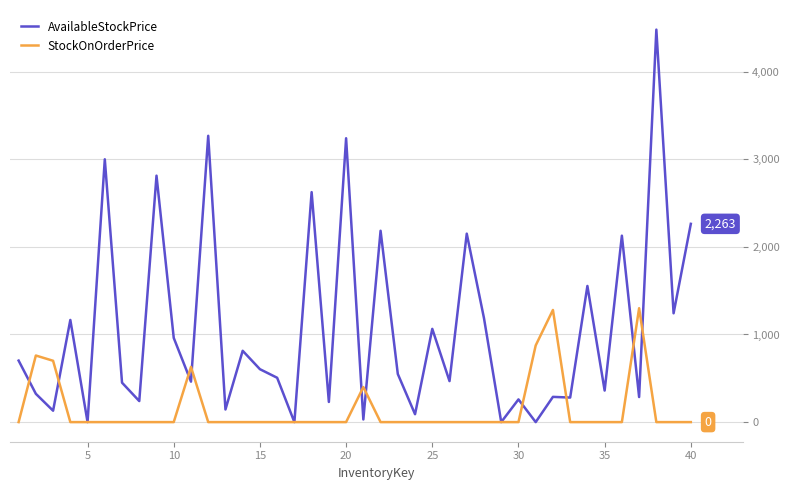

Which series has the largest range (max minus min)?

AvailableStockPrice